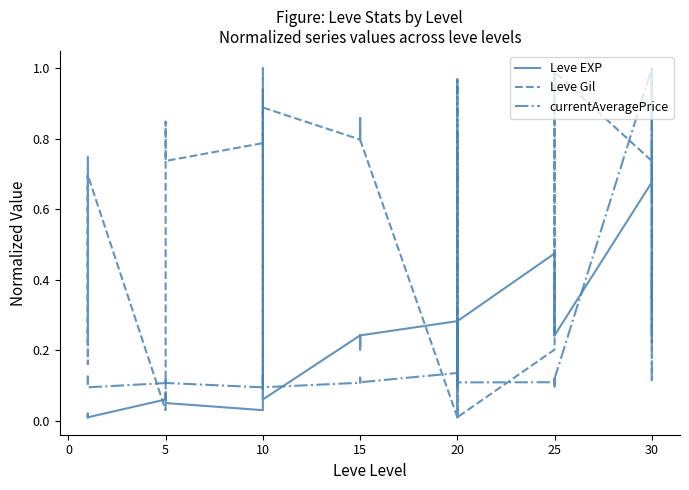

What are all the series names shown in the legend?

Leve EXP, Leve Gil, currentAveragePrice